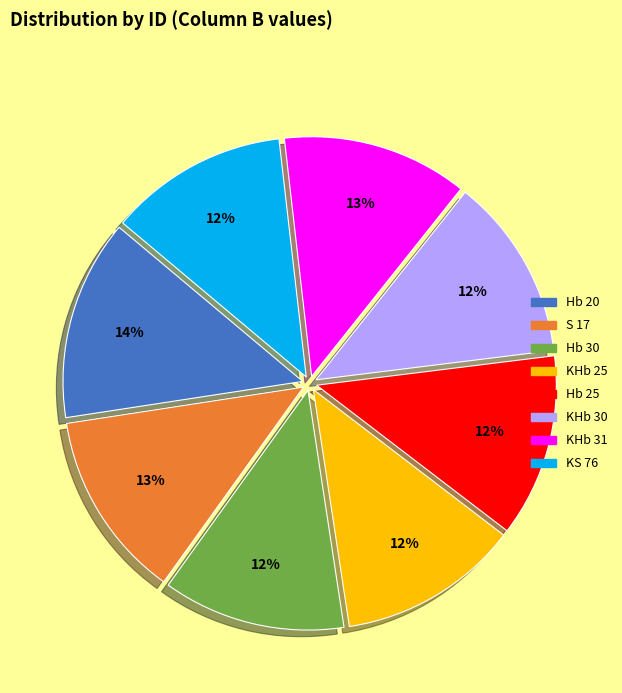

Is KS 76 the majority of the pie?

No